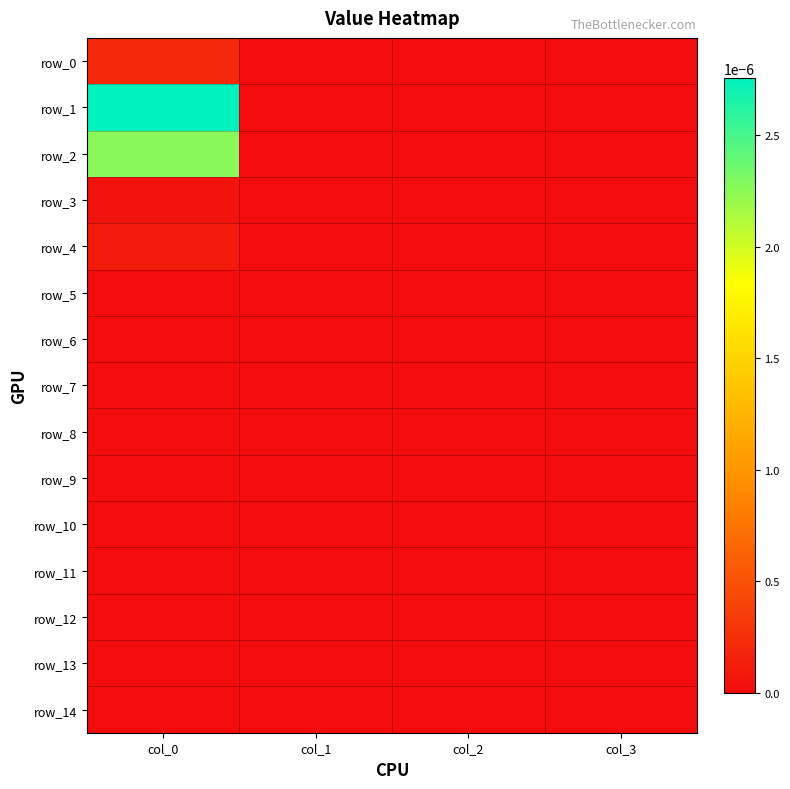

At which label does row_4 reach its peak?

col_0